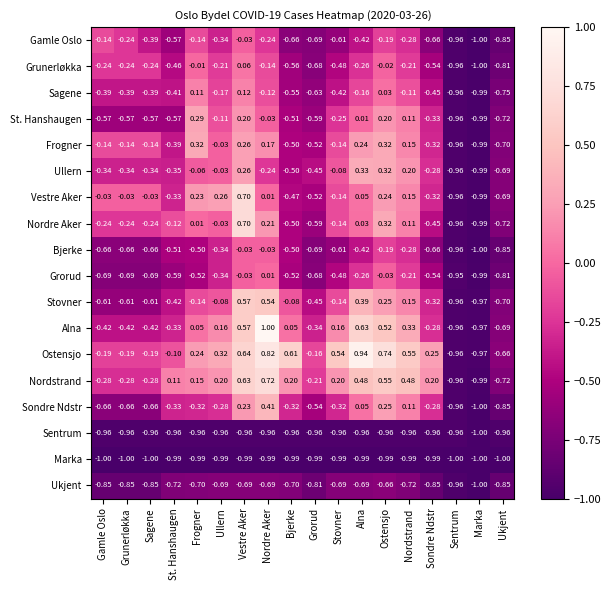

Where does the Grunerløkka series first go above 0?

Vestre Aker